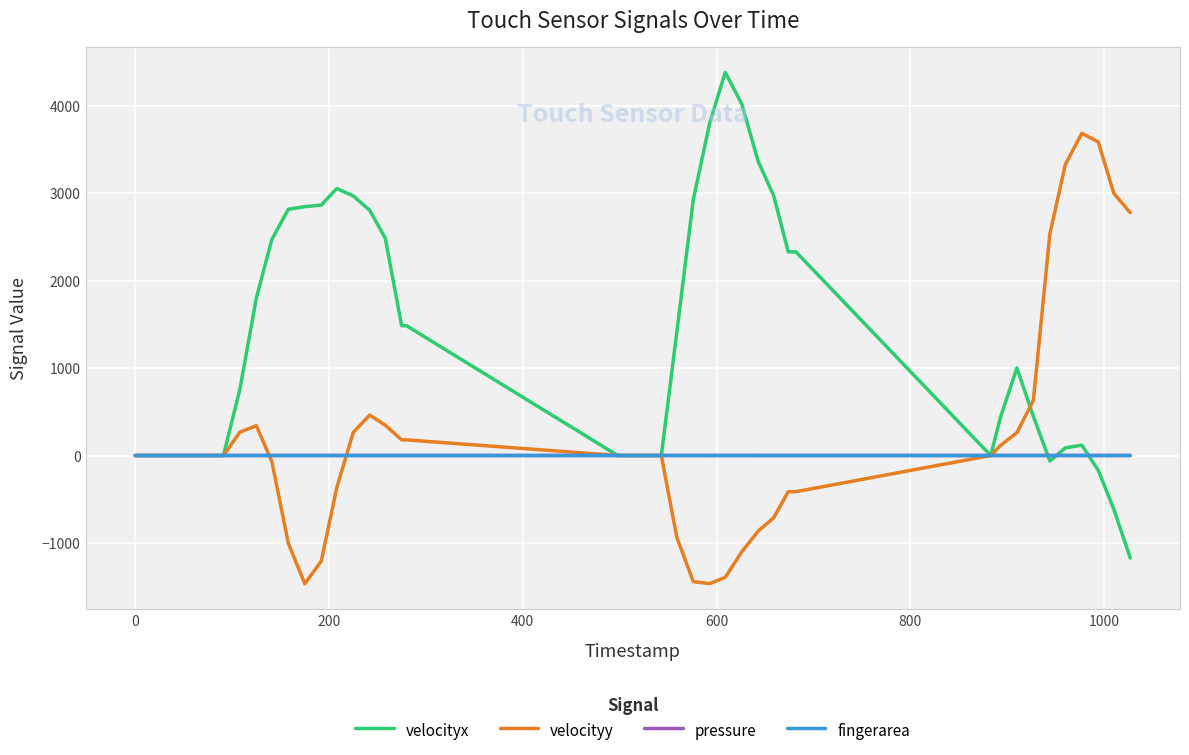

Which series has the largest total across all categories?

velocityx